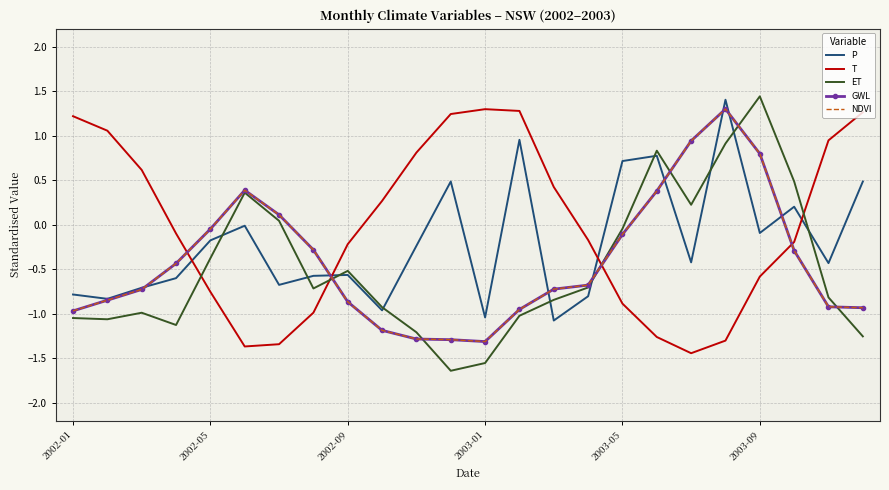

Reading left to right, list all the values displayed in this chart.

P: -0.8	-0.8	-0.7	-0.6	-0.2	-0.0	-0.7	-0.6	-0.6	-1.0	-0.2	0.5	-1.0	1.0	-1.1	-0.8	0.7	0.8	-0.4	1.4	-0.1	0.2	-0.4	0.5
T: 1.2	1.1	0.6	-0.1	-0.8	-1.4	-1.3	-1.0	-0.2	0.3	0.8	1.2	1.3	1.3	0.4	-0.2	-0.9	-1.3	-1.4	-1.3	-0.6	-0.2	0.9	1.3
ET: -1.0	-1.1	-1.0	-1.1	-0.4	0.4	0.0	-0.7	-0.5	-0.9	-1.2	-1.6	-1.6	-1.0	-0.8	-0.7	-0.0	0.8	0.2	0.9	1.4	0.5	-0.8	-1.3
GWL: -1.0	-0.8	-0.7	-0.4	-0.0	0.4	0.1	-0.3	-0.9	-1.2	-1.3	-1.3	-1.3	-0.9	-0.7	-0.7	-0.1	0.4	0.9	1.3	0.8	-0.3	-0.9	-0.9
NDVI: -1.0	-0.8	-0.7	-0.4	-0.0	0.4	0.1	-0.3	-0.9	-1.2	-1.3	-1.3	-1.3	-0.9	-0.7	-0.7	-0.1	0.4	0.9	1.3	0.8	-0.3	-0.9	-0.9